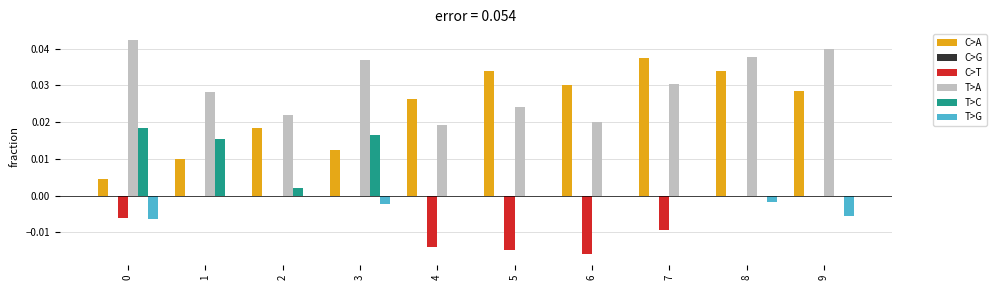

At which category is the sum across all series the highest?

8